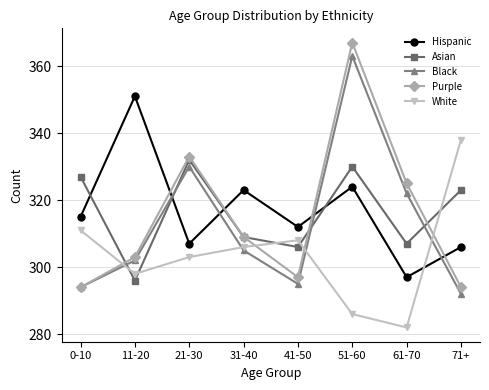

What are all the series names shown in the legend?

Hispanic, Asian, Black, Purple, White